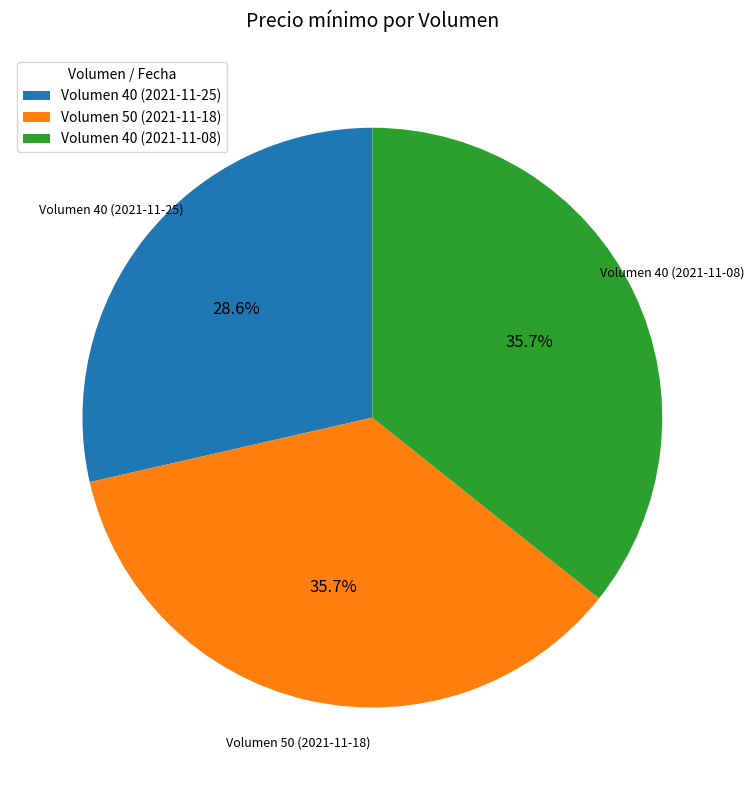

Which category has the smallest portion of the pie?

Volumen 40 (2021-11-25)